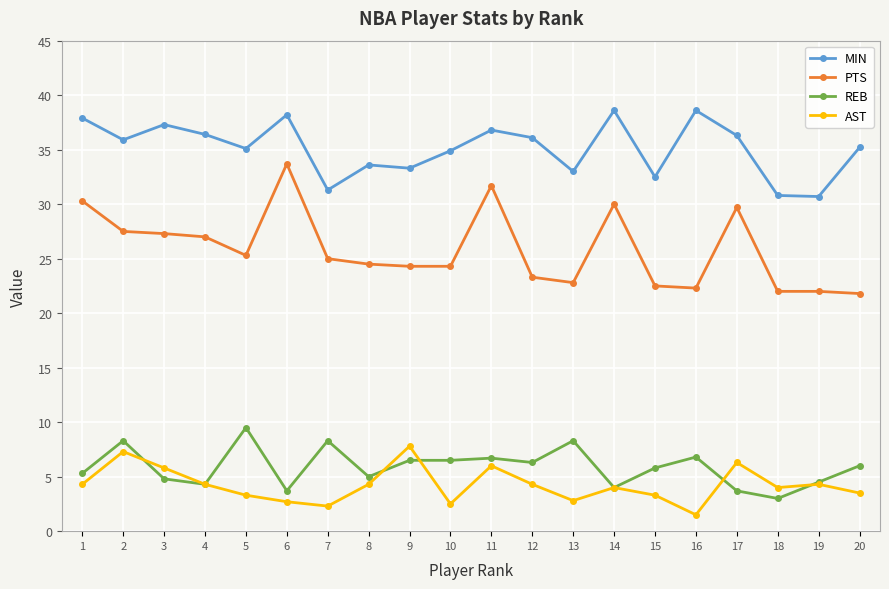

Where is the first local minimum for MIN?

2